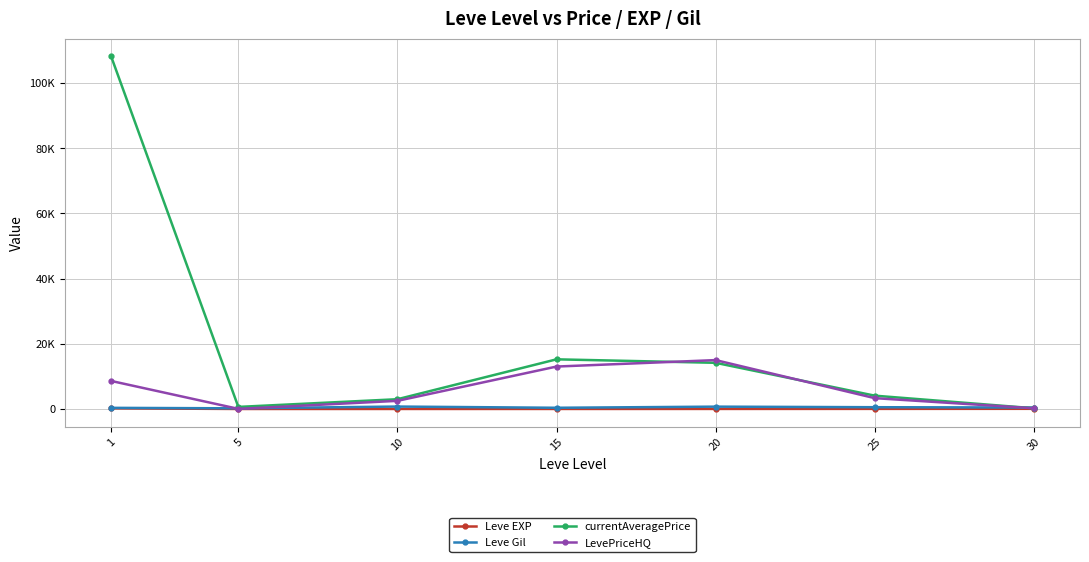

What are all the series names shown in the legend?

Leve EXP, Leve Gil, currentAveragePrice, LevePriceHQ